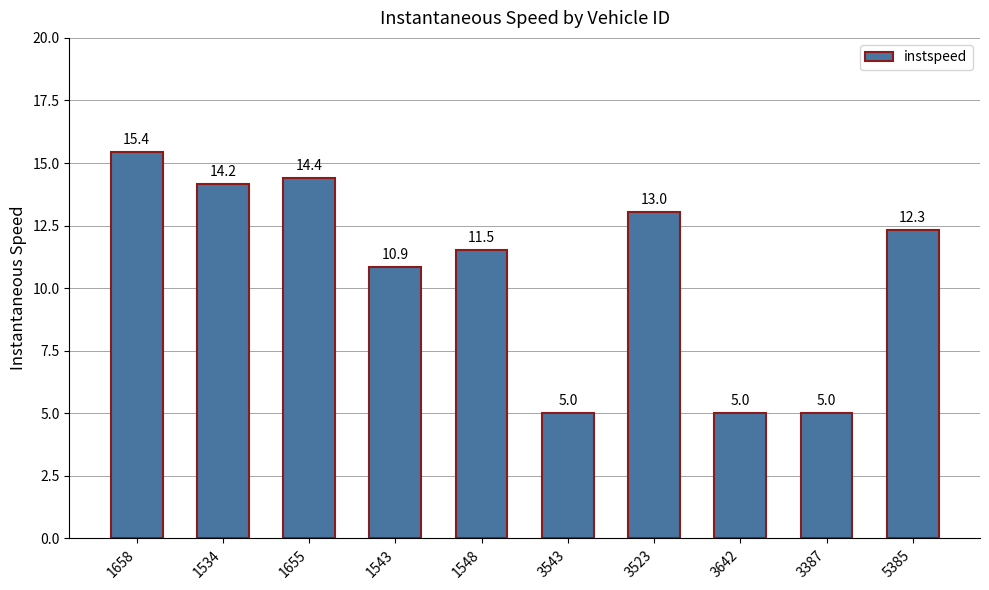

Reading left to right, transcribe all the data shown in this chart.

15.4	14.2	14.4	10.9	11.5	5.0	13.0	5.0	5.0	12.3